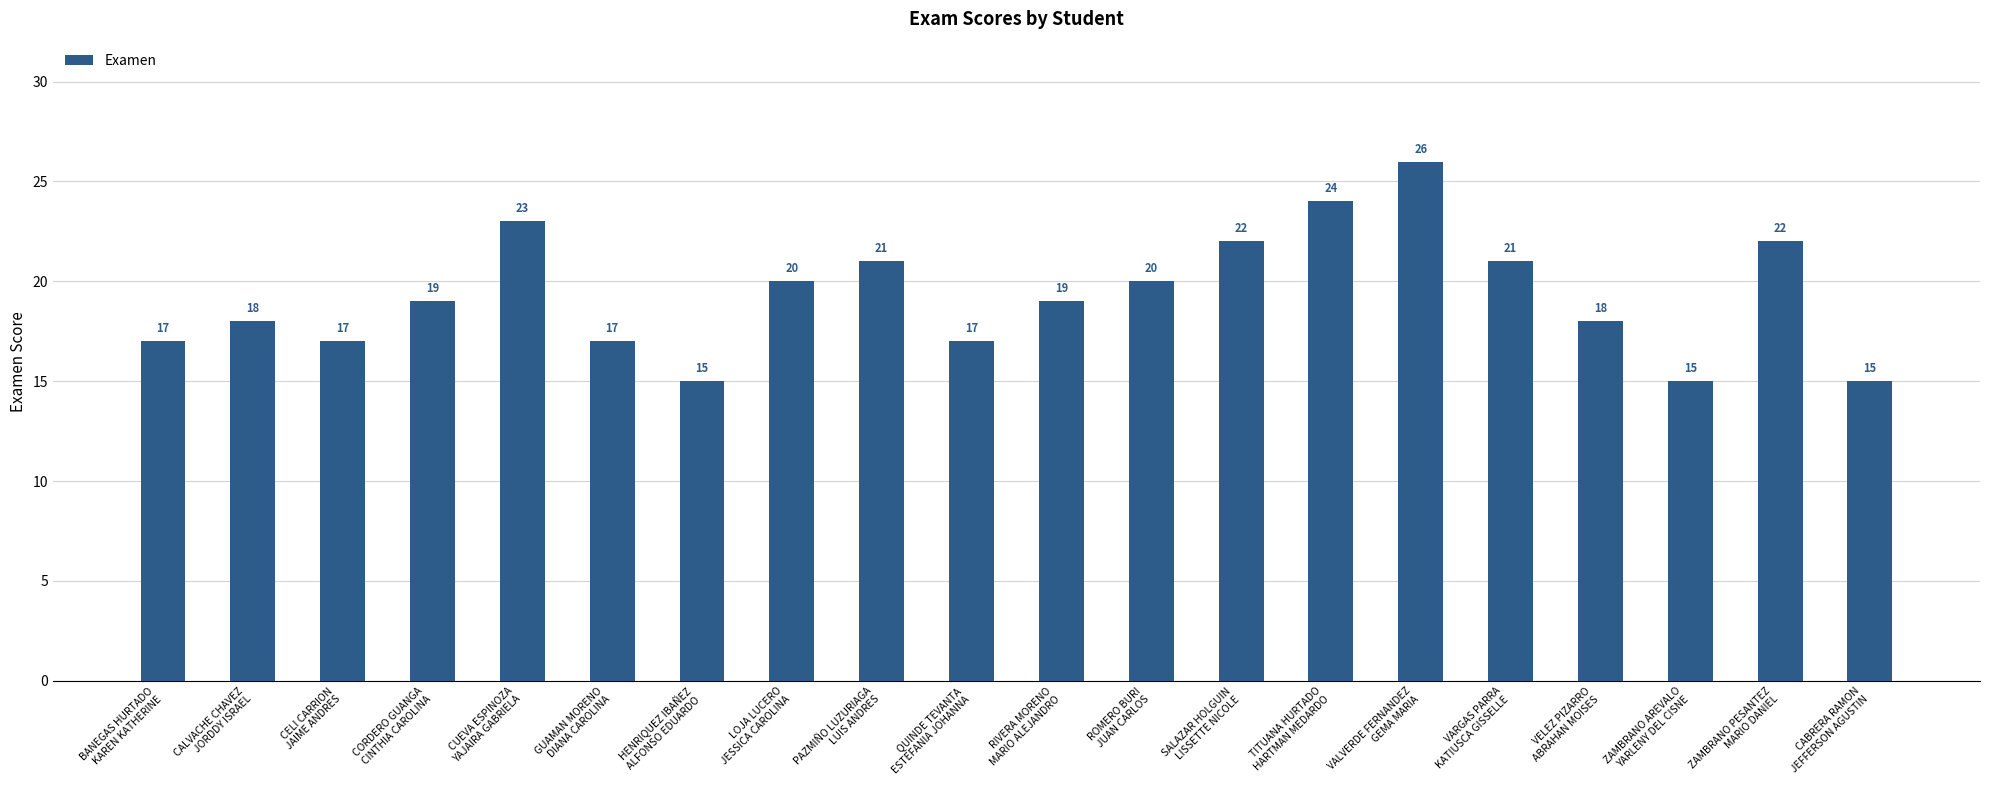

Approximately how many times larger is the value at CUEVA ESPINOZA
YAJAIRA GABRIELA compared to PAZMIÑO LUZURIAGA
LUIS ANDRES?

1.1